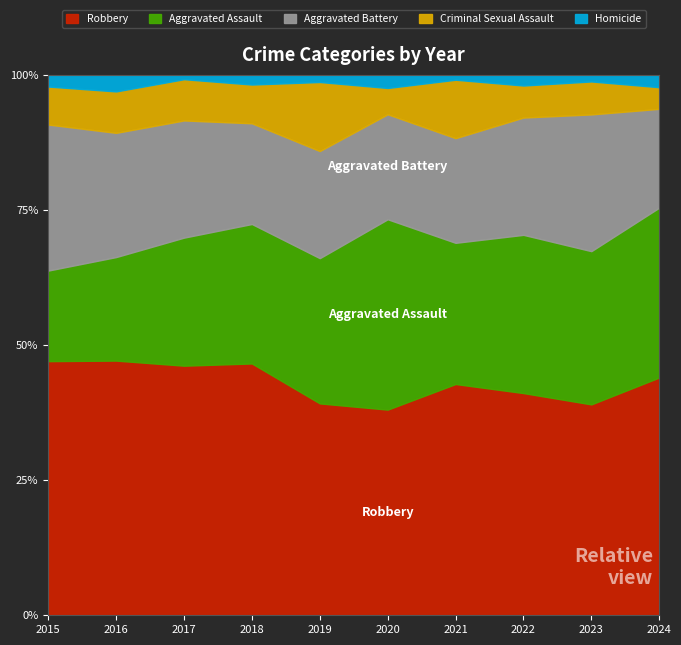

Is it true that Robbery equals 44.0 at 2024?

True